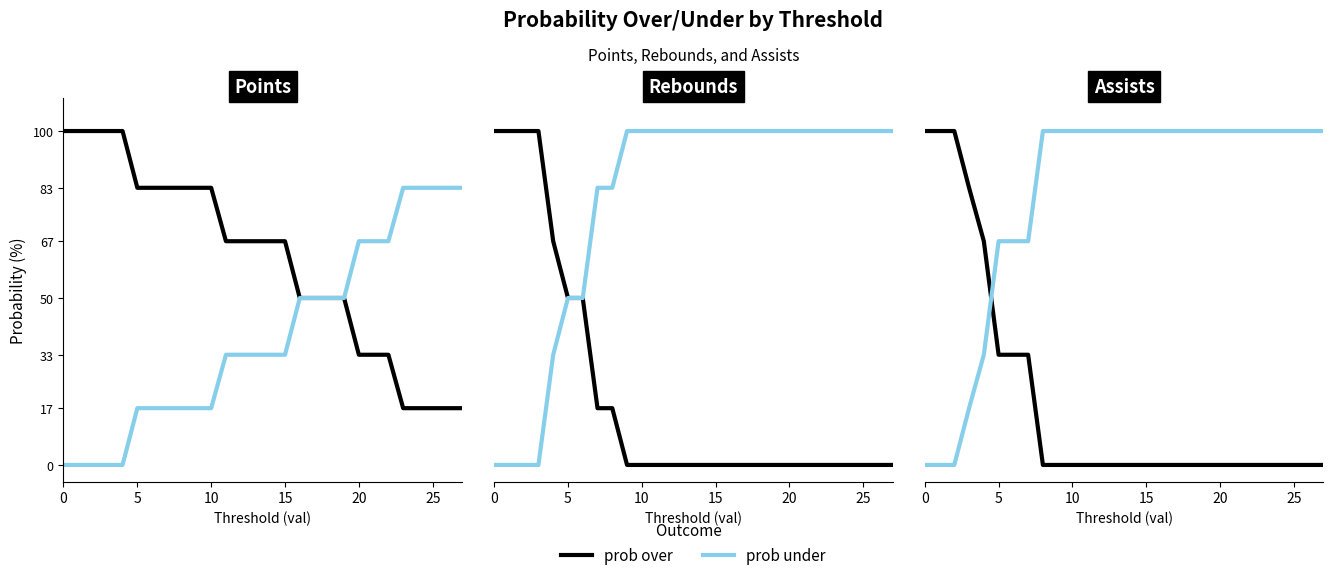

What is the value of the prob under point at the 12th from the left?

100